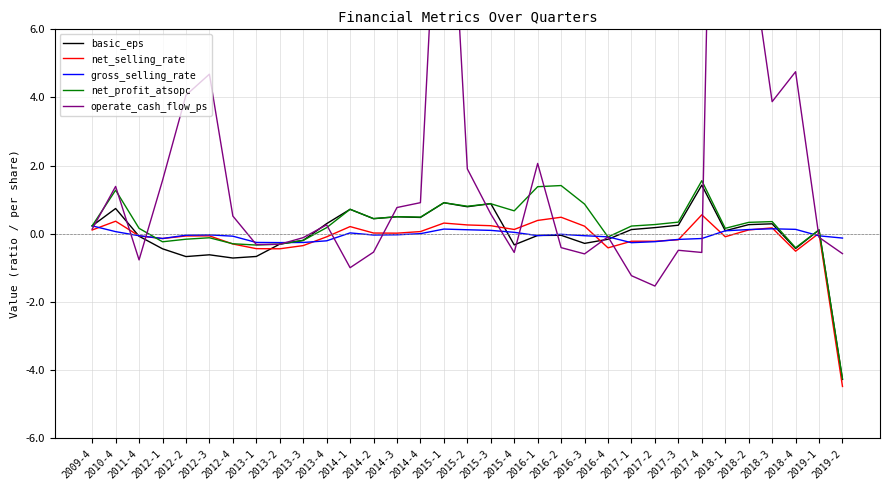

At which label does gross_selling_rate reach its minimum?

2017-1